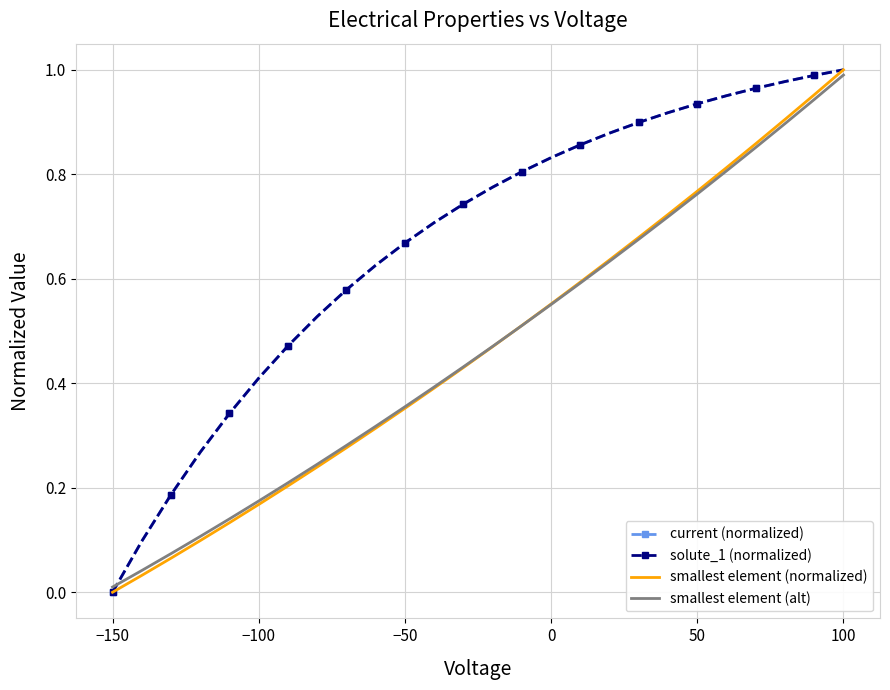

Which series has the largest total across all categories?

current (normalized)